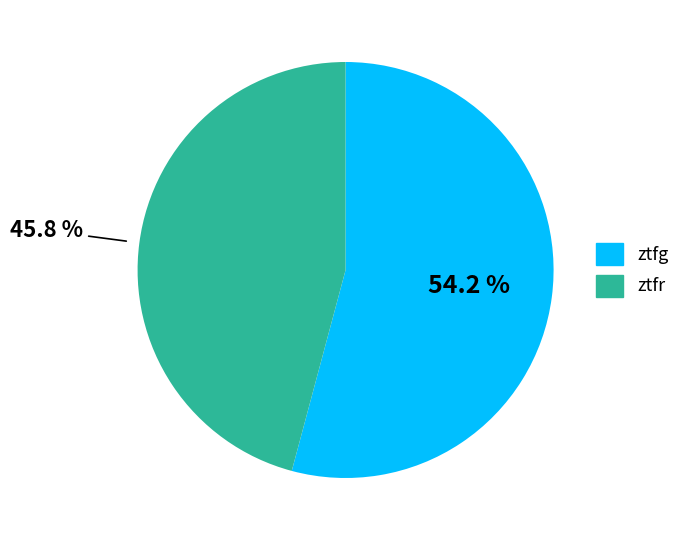

To the nearest percent, what percentage of the pie is ztfr?

46%